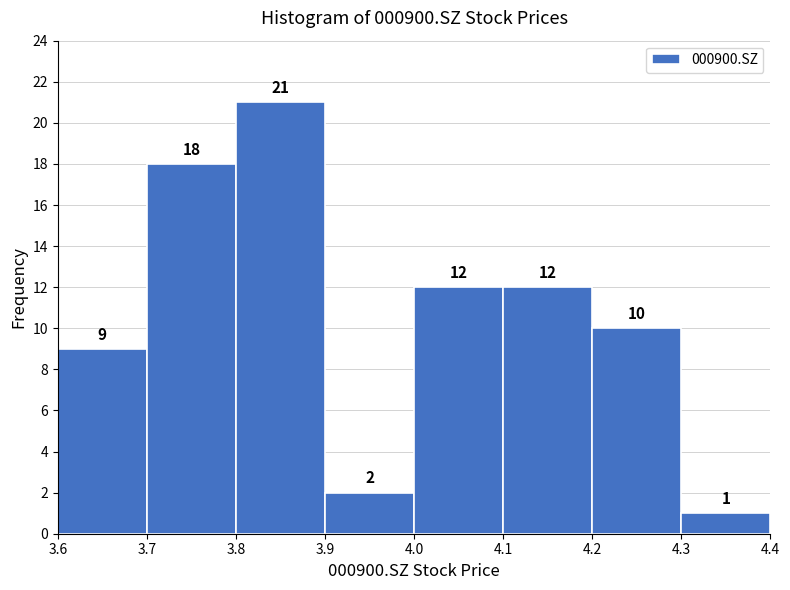

Reading left to right, list every bar in this chart as the range it spans on the x-axis followed by its height.

3.6 to 3.7: 9
3.7 to 3.8: 18
3.8 to 3.9: 21
3.9 to 4.0: 2
4.0 to 4.1: 12
4.1 to 4.2: 12
4.2 to 4.3: 10
4.3 to 4.4: 1